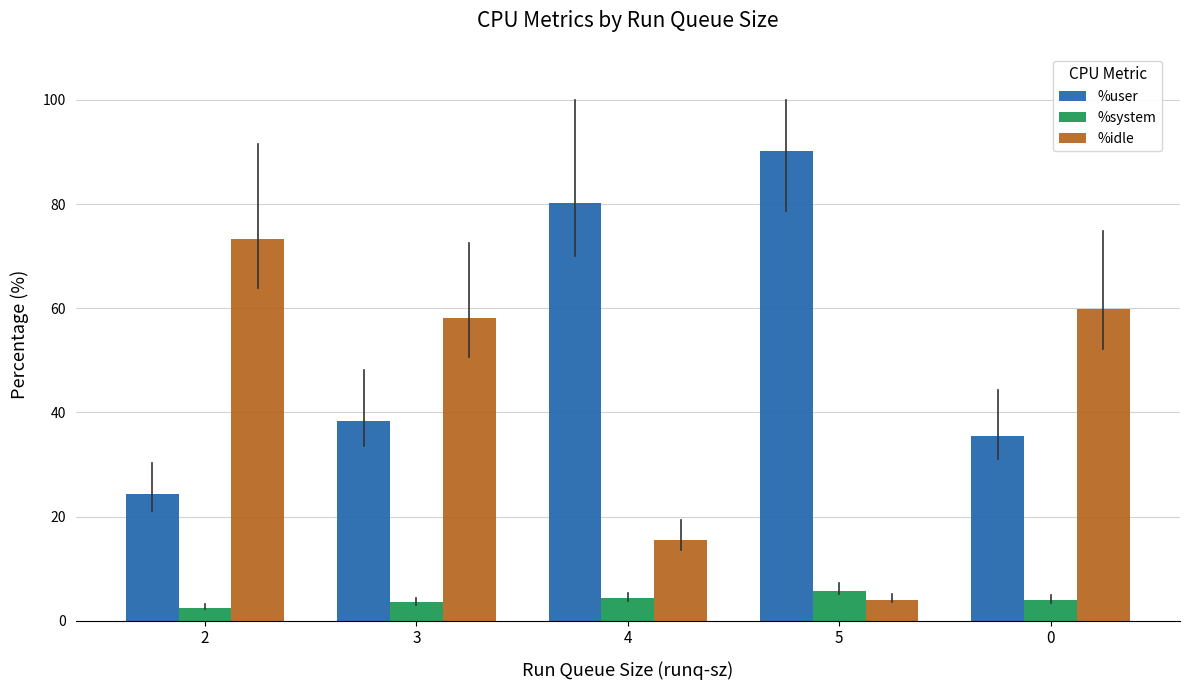

What is the difference between the second highest and minimum values in the %system series?

1.8